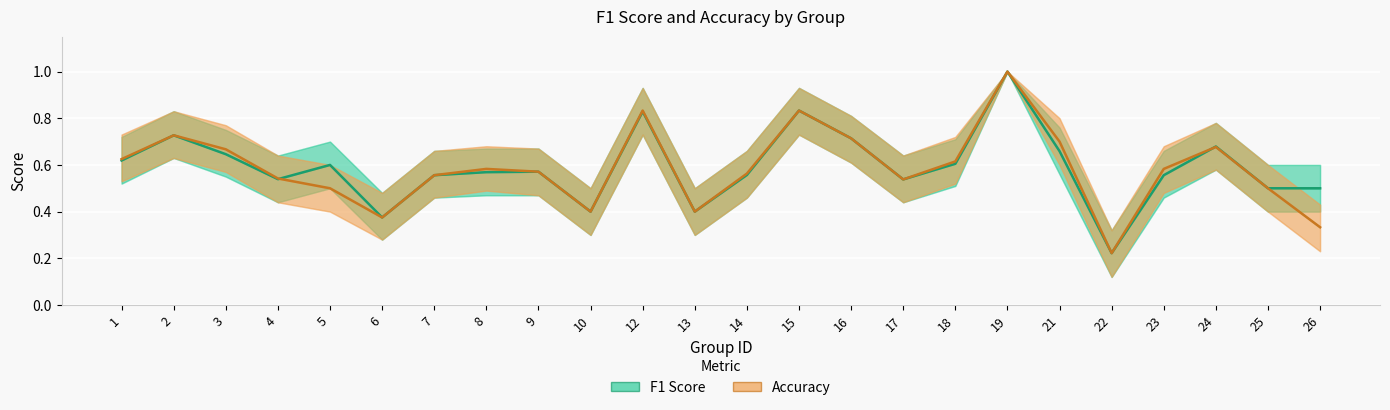

What is the value of the F1 Score point at the 20th from the left?

0.2